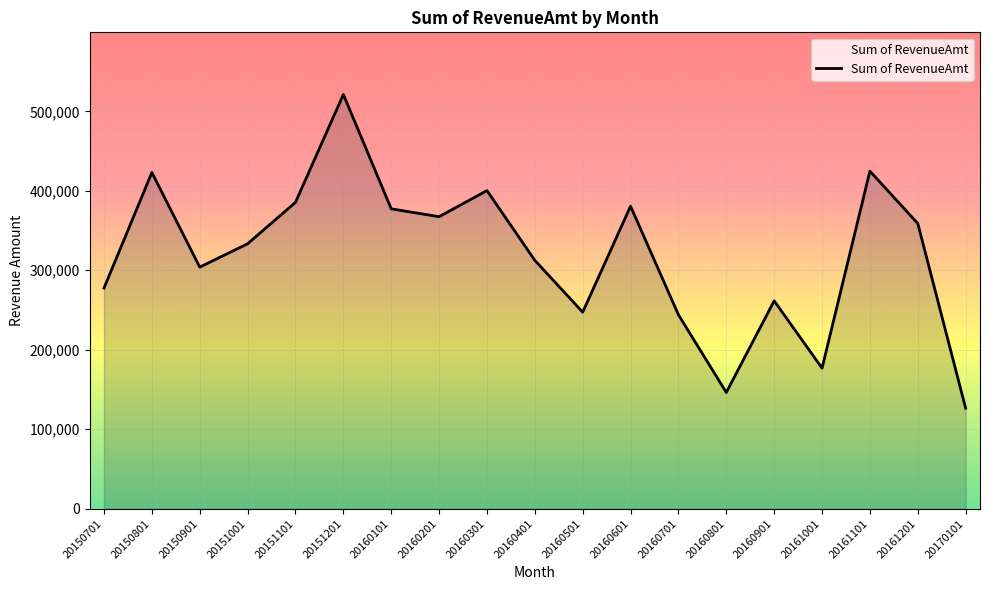

What is the approximate value at 20151201?

521195.9